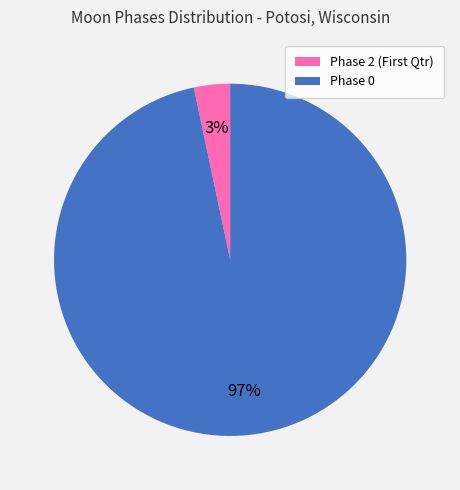

Count the number of slices in the pie.

2